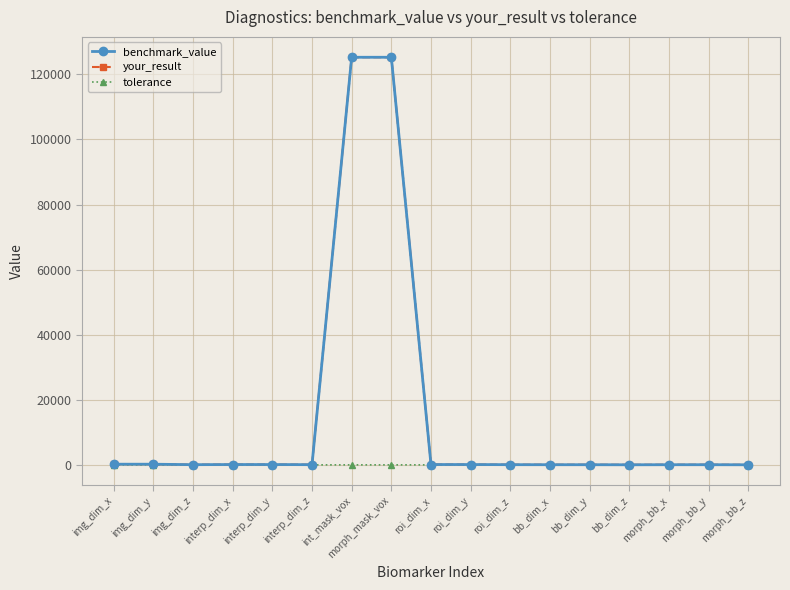

True or false: tolerance and benchmark_value cross at least once.

False